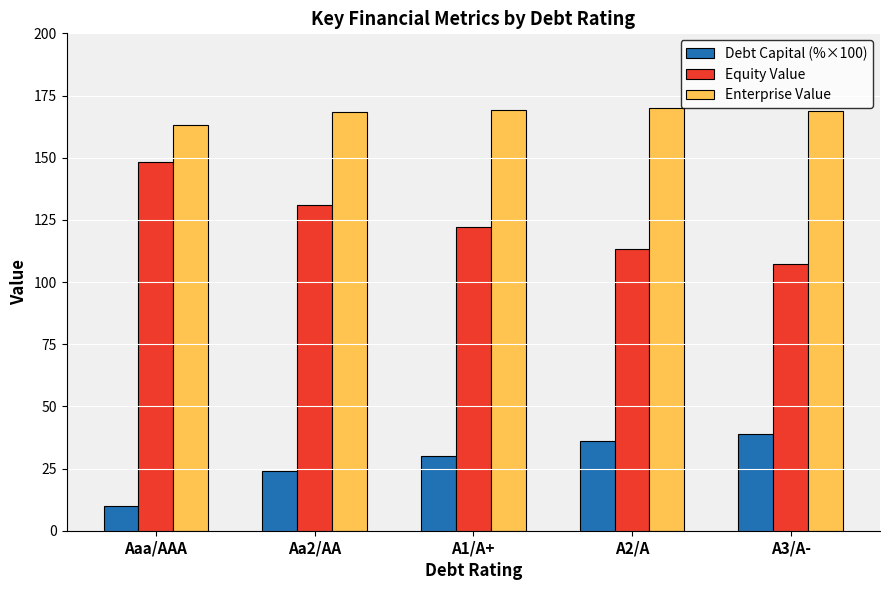

How many series are shown in this chart?

3